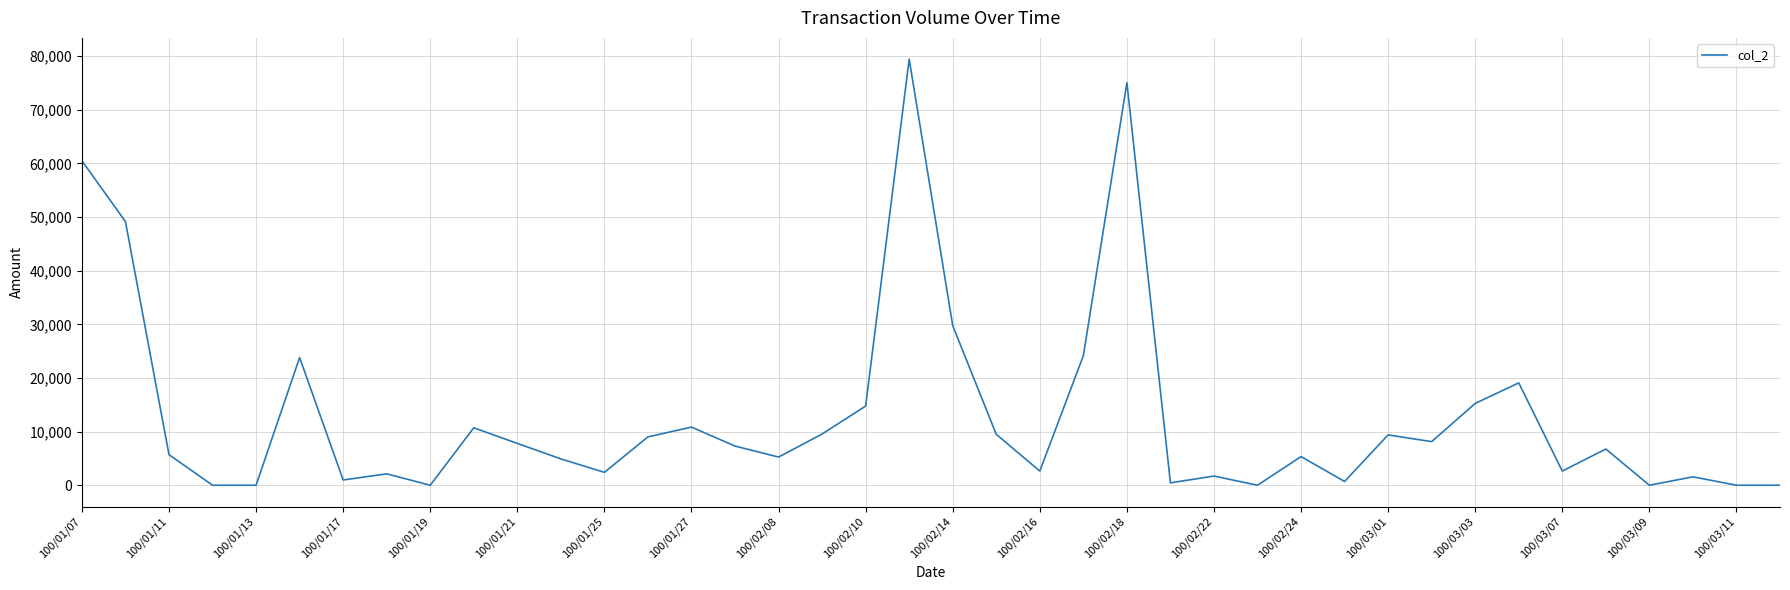

What is the greatest value displayed?

79430